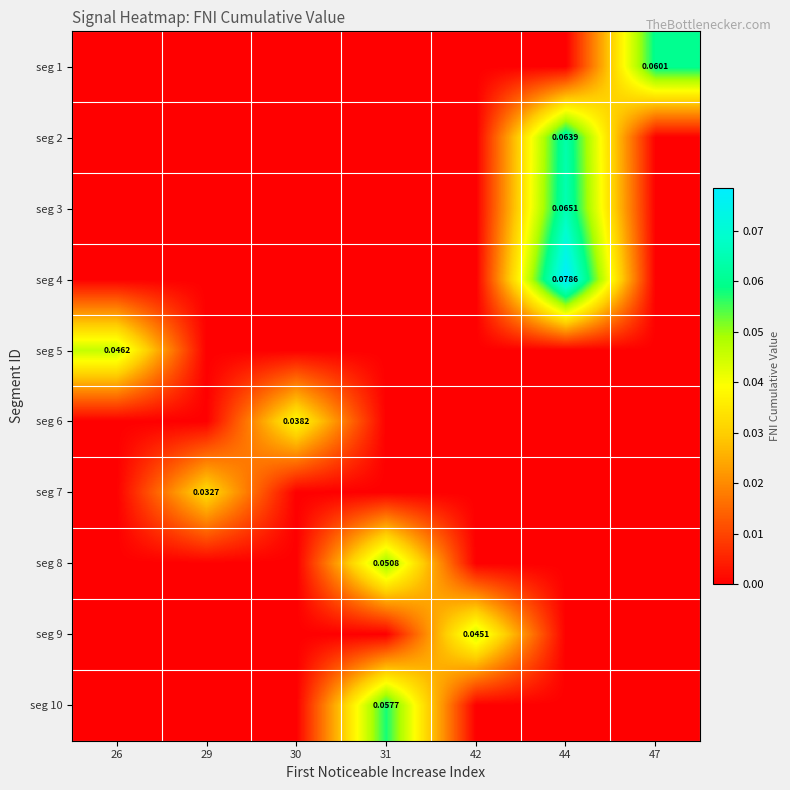

Is the value of seg 7 at 29 greater than the value of seg 10 at 31?

No